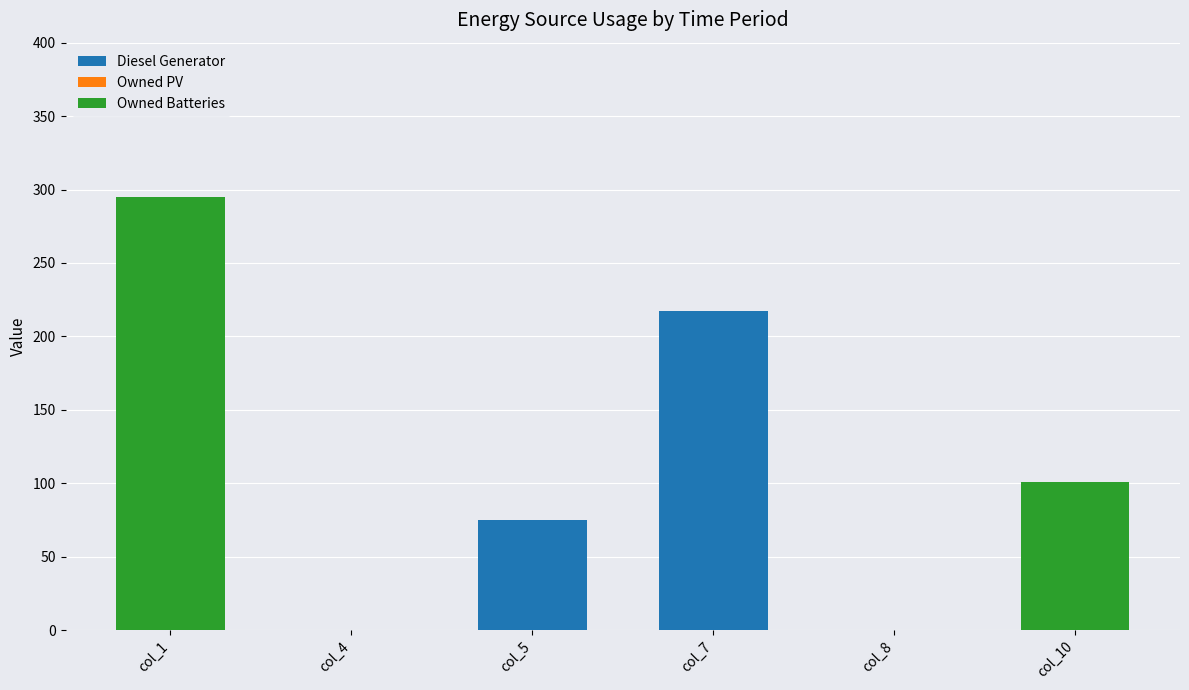

What is the total value across all series at col_10?

101